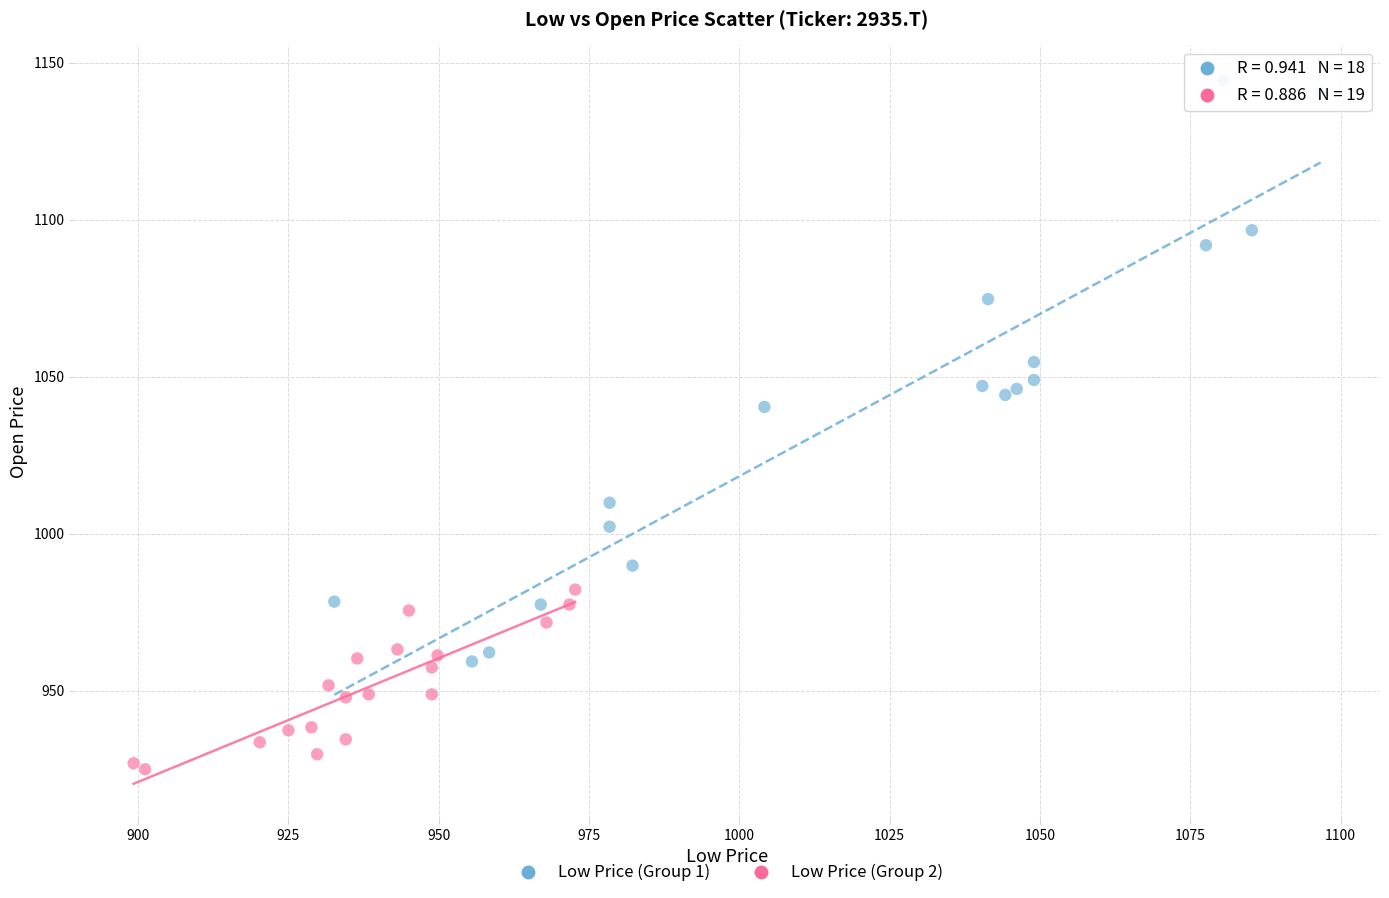

Which series has the largest Y range (max minus min)?

Low Price (Group 1)